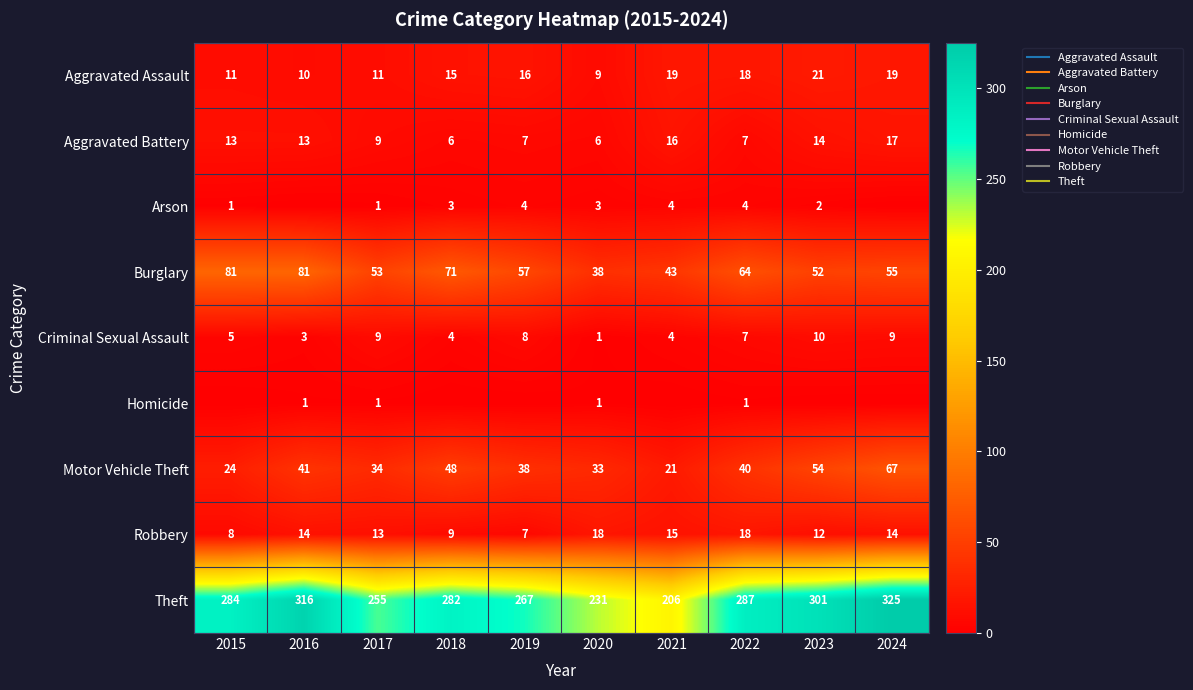

How many data points in Arson are less than 3?

5